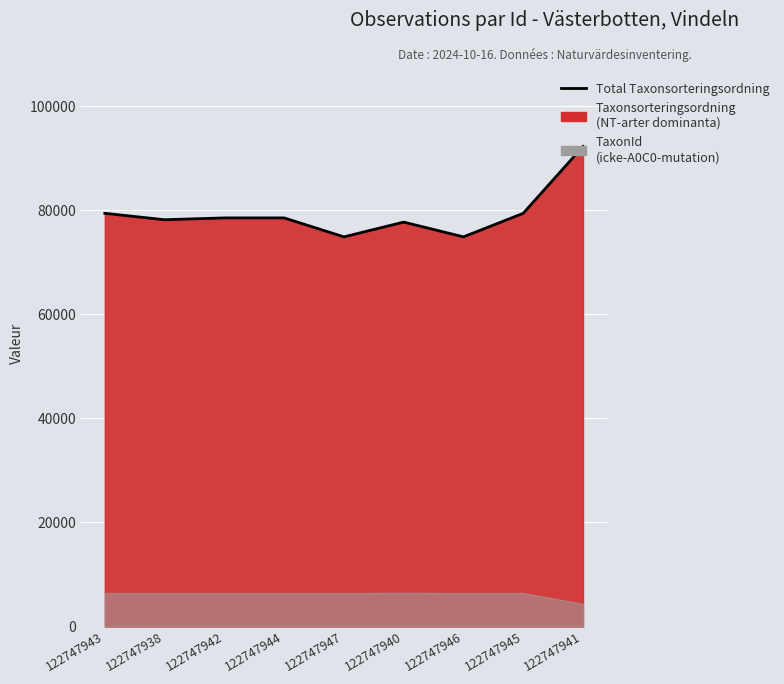

What is the label of the 7th point from the left?

122747946